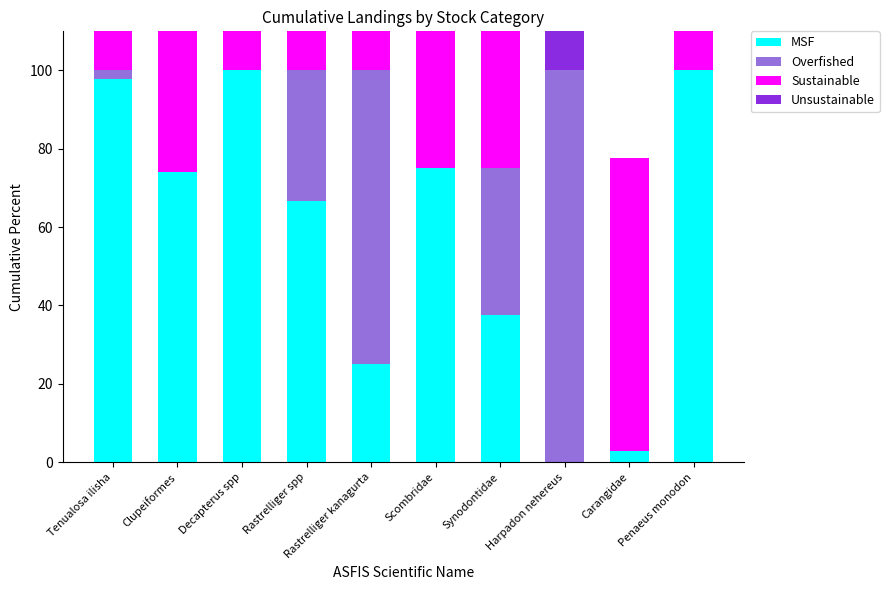

At Penaeus monodon, list the series in order from smallest to largest.

Overfished, Unsustainable, MSF, Sustainable